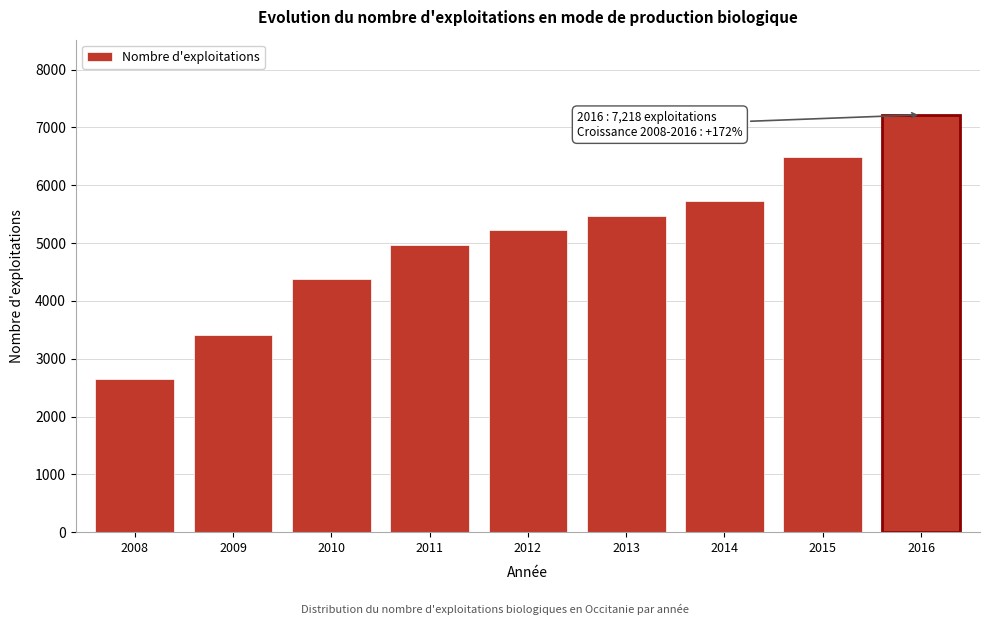

Reading left to right, what are all the values shown in this chart?

2008=2652	2009=3404	2010=4379	2011=4960	2012=5232	2013=5469	2014=5731	2015=6495	2016=7218